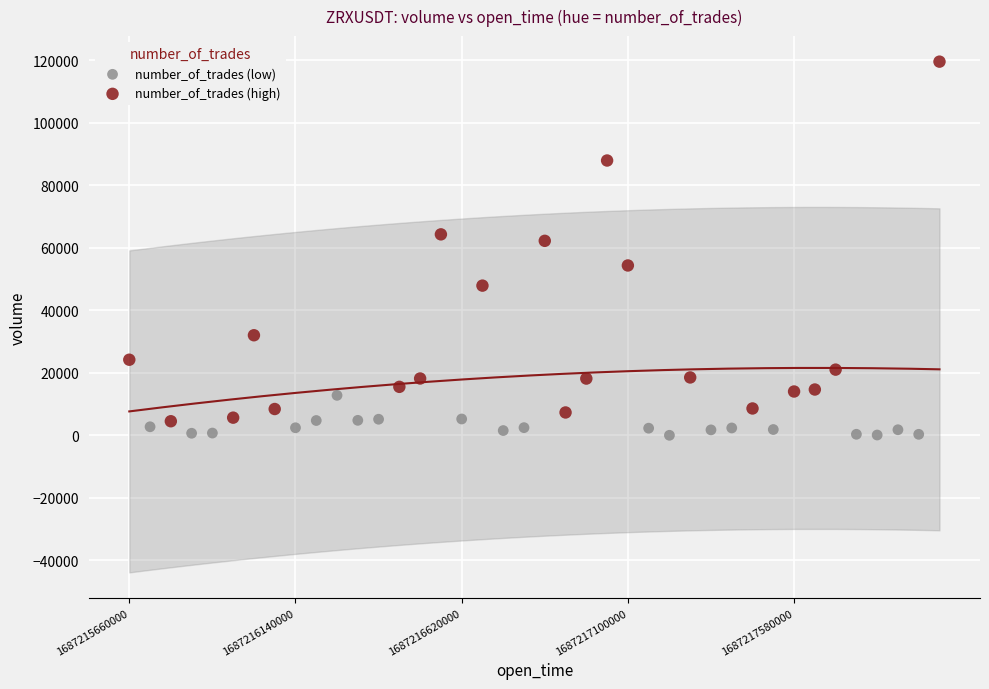

Which series contains the highest Y value?

number_of_trades (high)